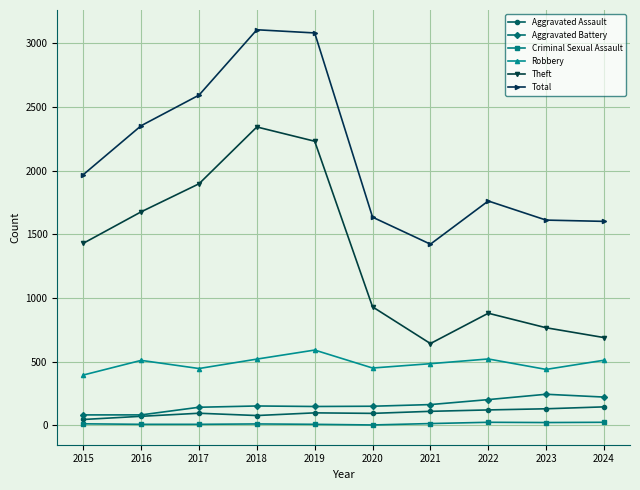

What is the maximum value for Theft?

2342